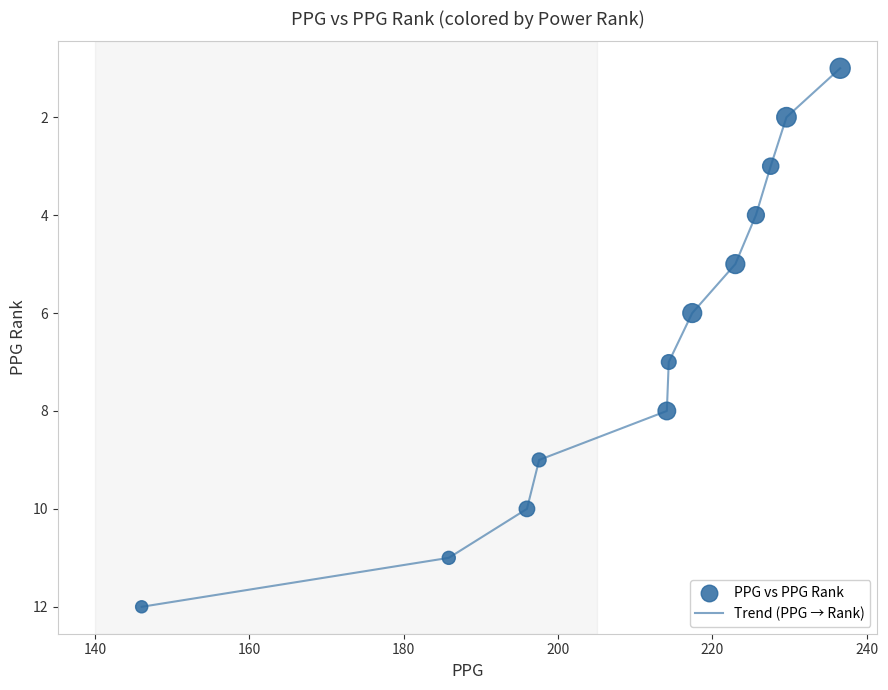

What is the maximum value shown in the chart?

12